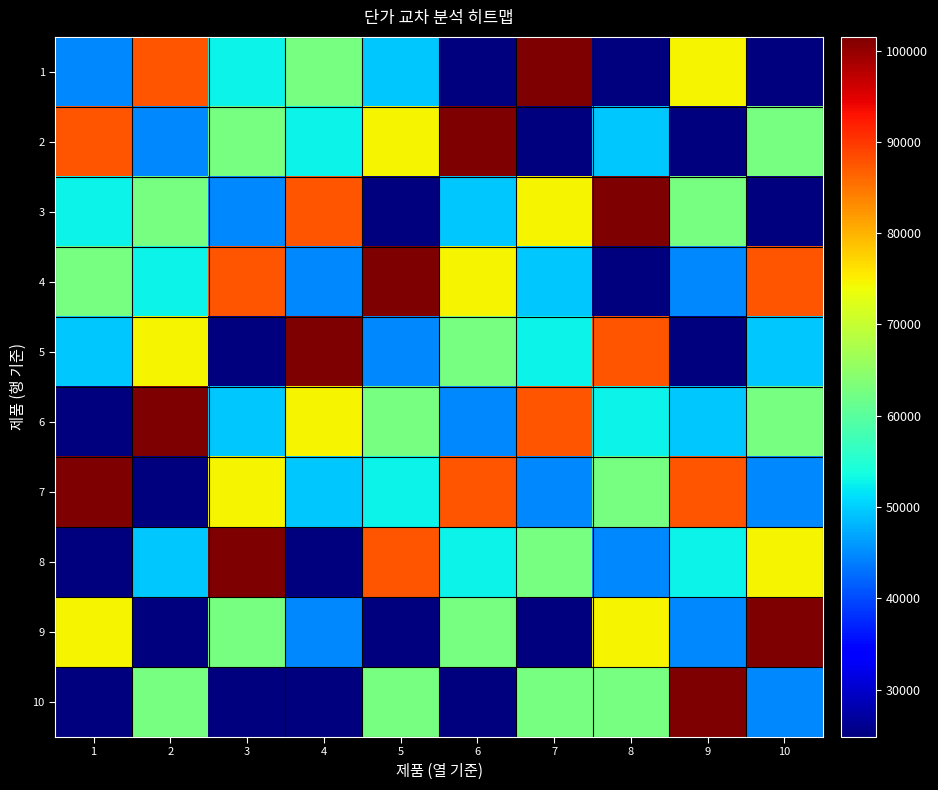

Reading left to right, list all the values displayed in this chart.

1: 1=44800	2=87500	3=52800	4=62700	5=49500	6=24800	7=101500	8=24800	9=74800	10=24800
2: 1=87500	2=44800	3=62700	4=52800	5=74800	6=101500	7=24800	8=49500	9=24800	10=62700
3: 1=52800	2=62700	3=44800	4=87500	5=24800	6=49500	7=74800	8=101500	9=62700	10=24800
4: 1=62700	2=52800	3=87500	4=44800	5=101500	6=74800	7=49500	8=24800	9=44800	10=87500
5: 1=49500	2=74800	3=24800	4=101500	5=44800	6=62700	7=52800	8=87500	9=24800	10=49500
6: 1=24800	2=101500	3=49500	4=74800	5=62700	6=44800	7=87500	8=52800	9=49500	10=62700
7: 1=101500	2=24800	3=74800	4=49500	5=52800	6=87500	7=44800	8=62700	9=87500	10=44800
8: 1=24800	2=49500	3=101500	4=24800	5=87500	6=52800	7=62700	8=44800	9=52800	10=74800
9: 1=74800	2=24800	3=62700	4=44800	5=24800	6=62700	7=24800	8=74800	9=44800	10=101500
10: 1=24800	2=62700	3=24800	4=24800	5=62700	6=24800	7=62700	8=62700	9=101500	10=44800